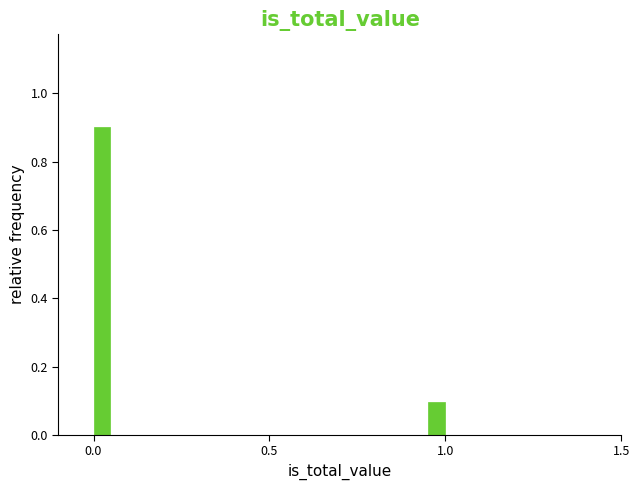

Around what value on the x-axis is the tallest bar? Give the approximate position of its centre, as read against the axis.

0.00